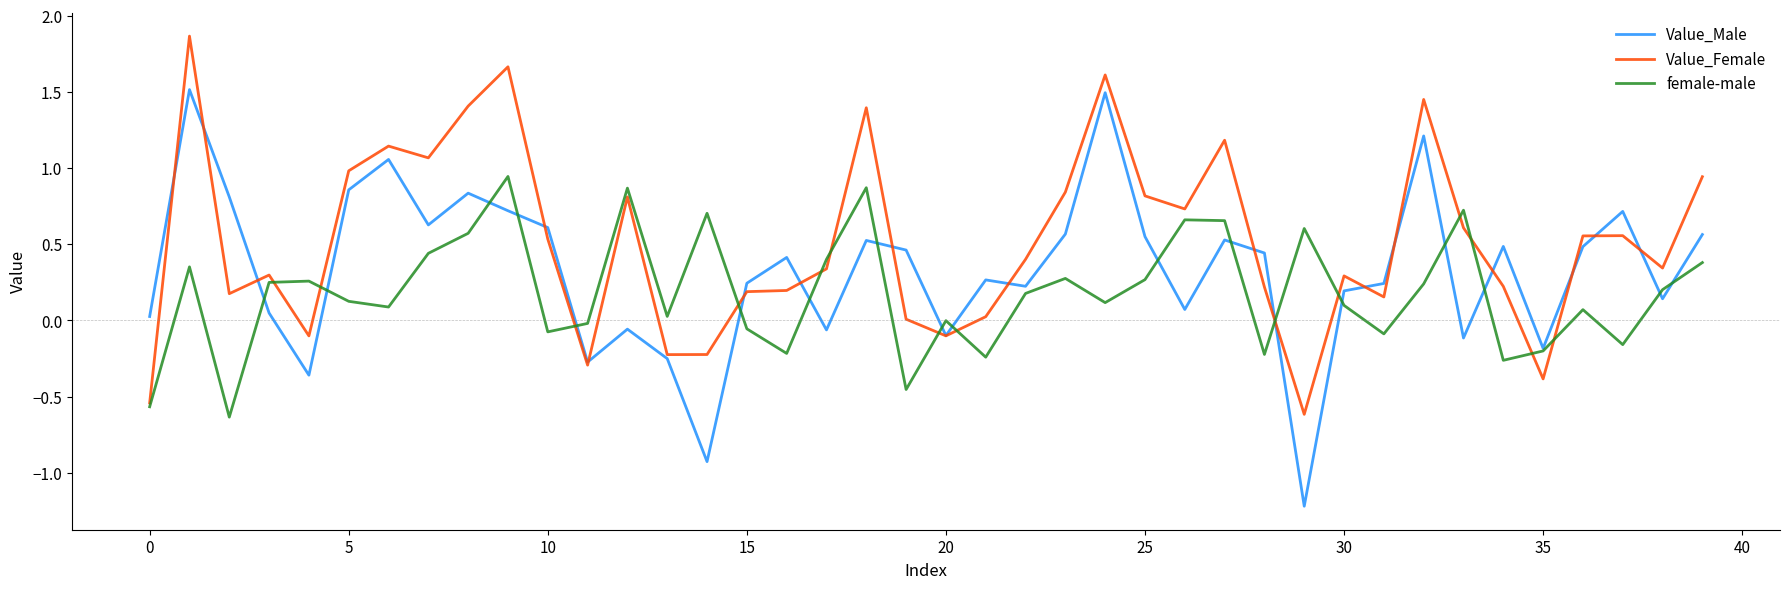

List the series in order of their peak value, lowest first.

female-male, Value_Male, Value_Female